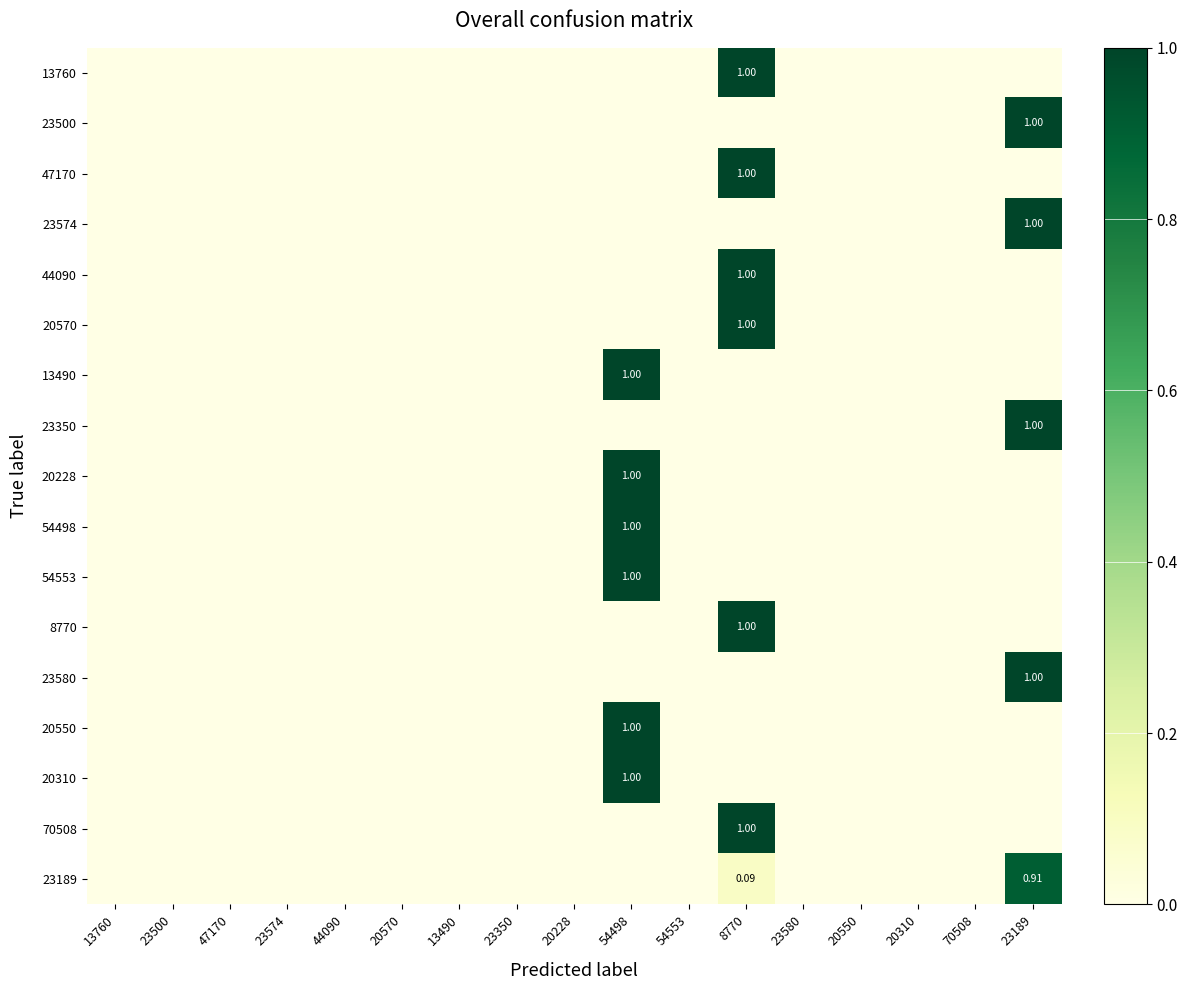

Is it true that 54553 equals -0.7 at 20570?

False